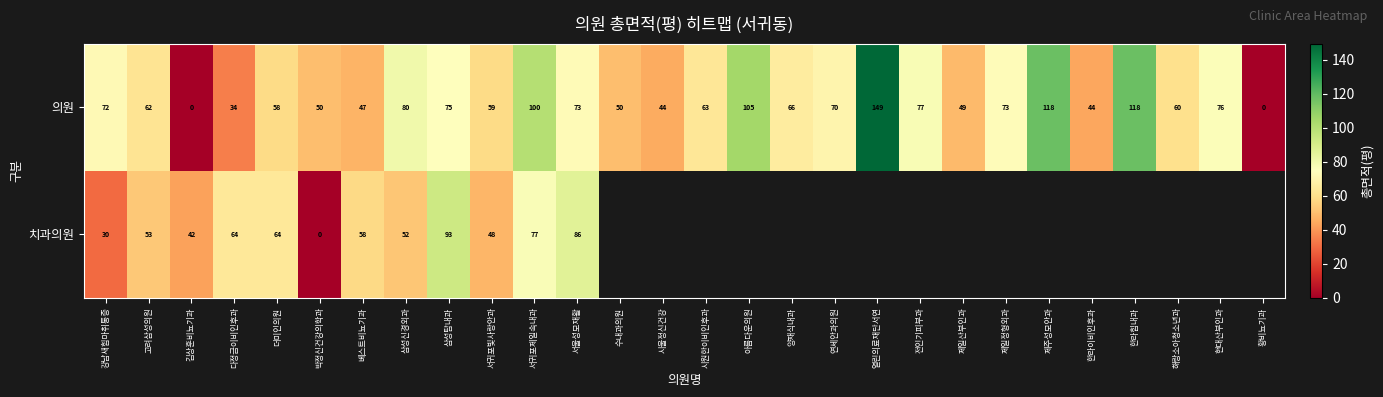

What is the total value across all series at 김상훈비뇨기과?

42.0